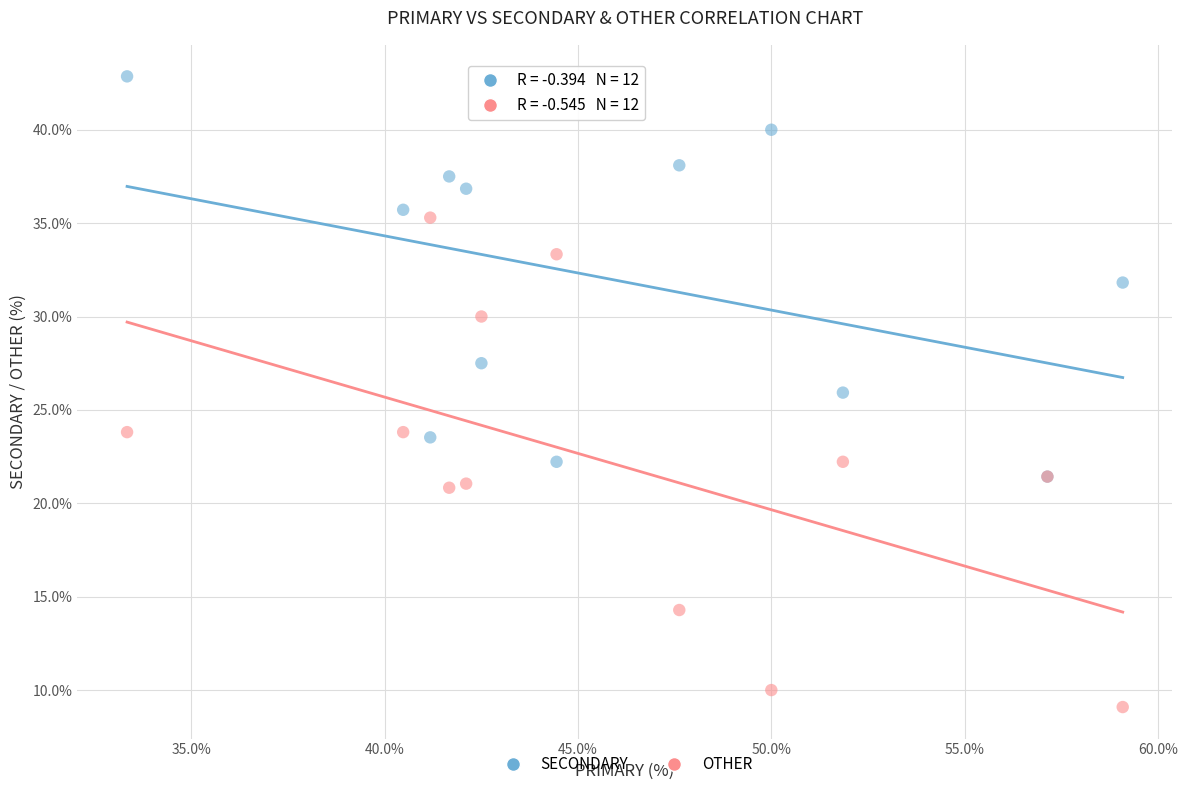

Which series contains the lowest Y value?

OTHER